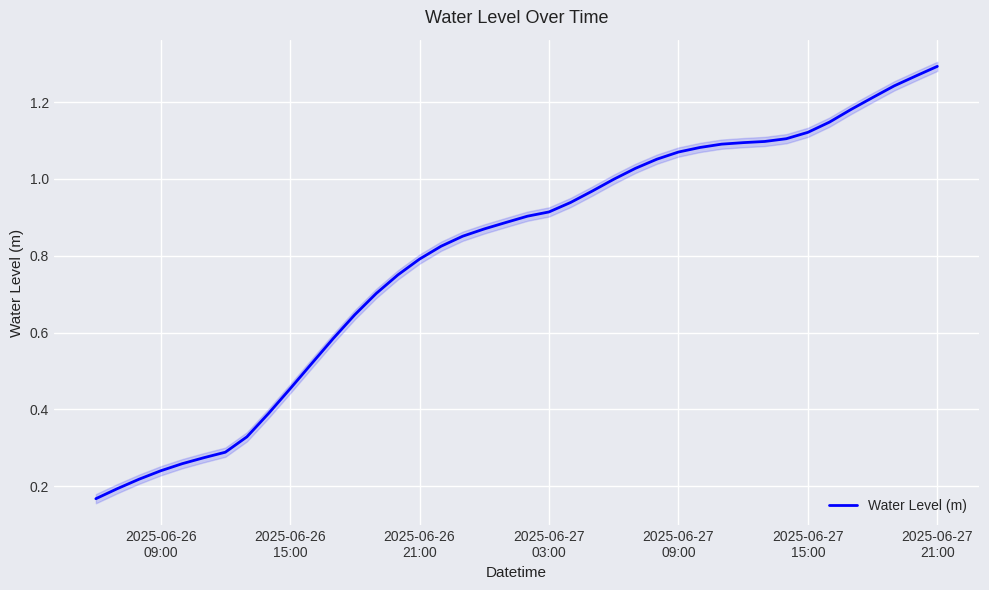

What is the maximum value shown in the chart?

1.3